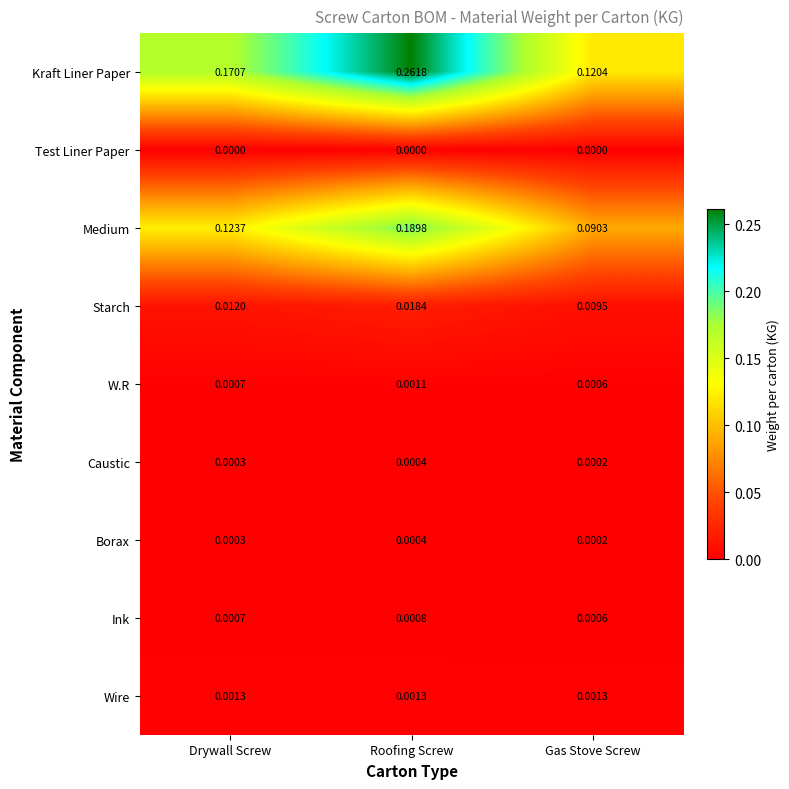

Which category has the lowest value in the Starch series?

Gas Stove Screw